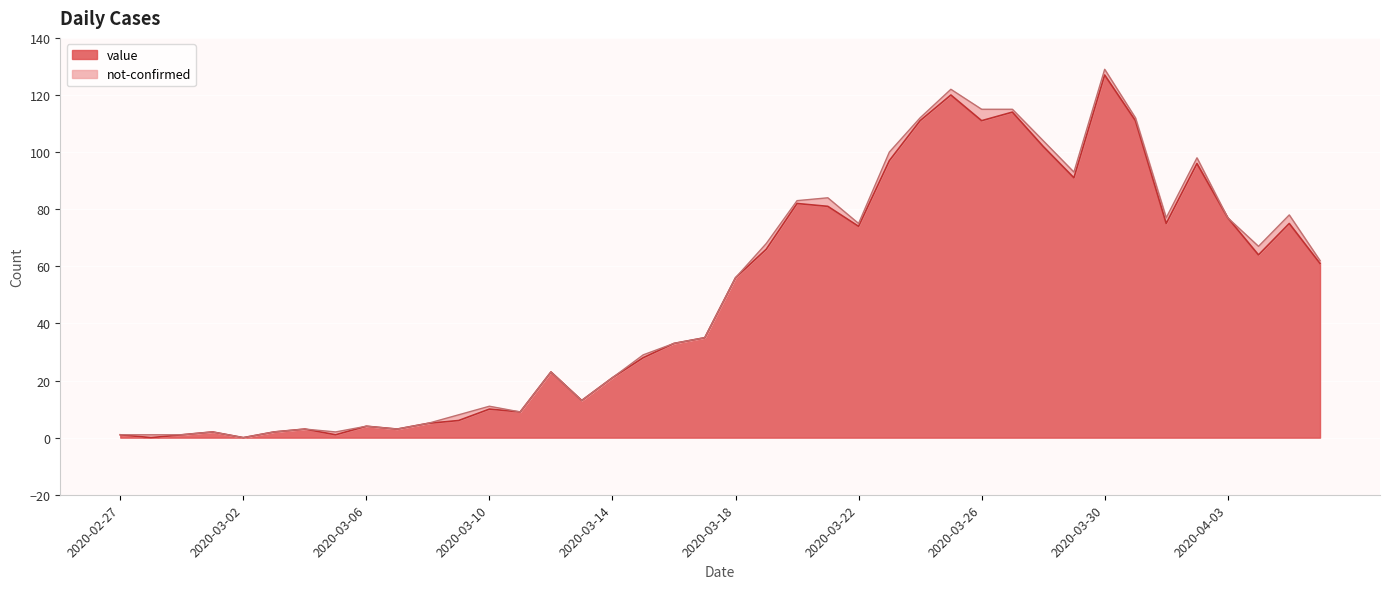

List the labels in order of value, smallest first.

2020-02-28, 2020-03-02, 2020-02-27, 2020-02-29, 2020-03-05, 2020-03-01, 2020-03-03, 2020-03-04, 2020-03-07, 2020-03-06, 2020-03-08, 2020-03-09, 2020-03-11, 2020-03-10, 2020-03-13, 2020-03-14, 2020-03-12, 2020-03-15, 2020-03-16, 2020-03-17, 2020-03-18, 2020-04-06, 2020-04-04, 2020-03-19, 2020-03-22, 2020-04-01, 2020-04-05, 2020-04-03, 2020-03-21, 2020-03-20, 2020-03-29, 2020-04-02, 2020-03-23, 2020-03-28, 2020-03-24, 2020-03-26, 2020-03-31, 2020-03-27, 2020-03-25, 2020-03-30